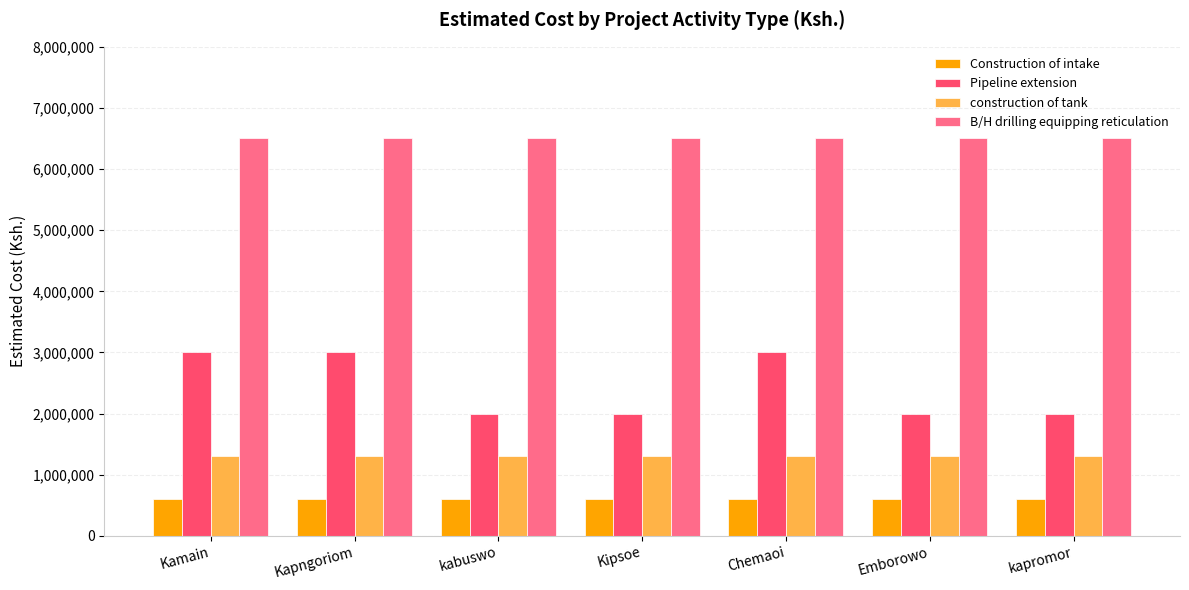

Is the value of B/H drilling equipping reticulation at kapromor greater than the value of Construction of intake at kapromor?

Yes